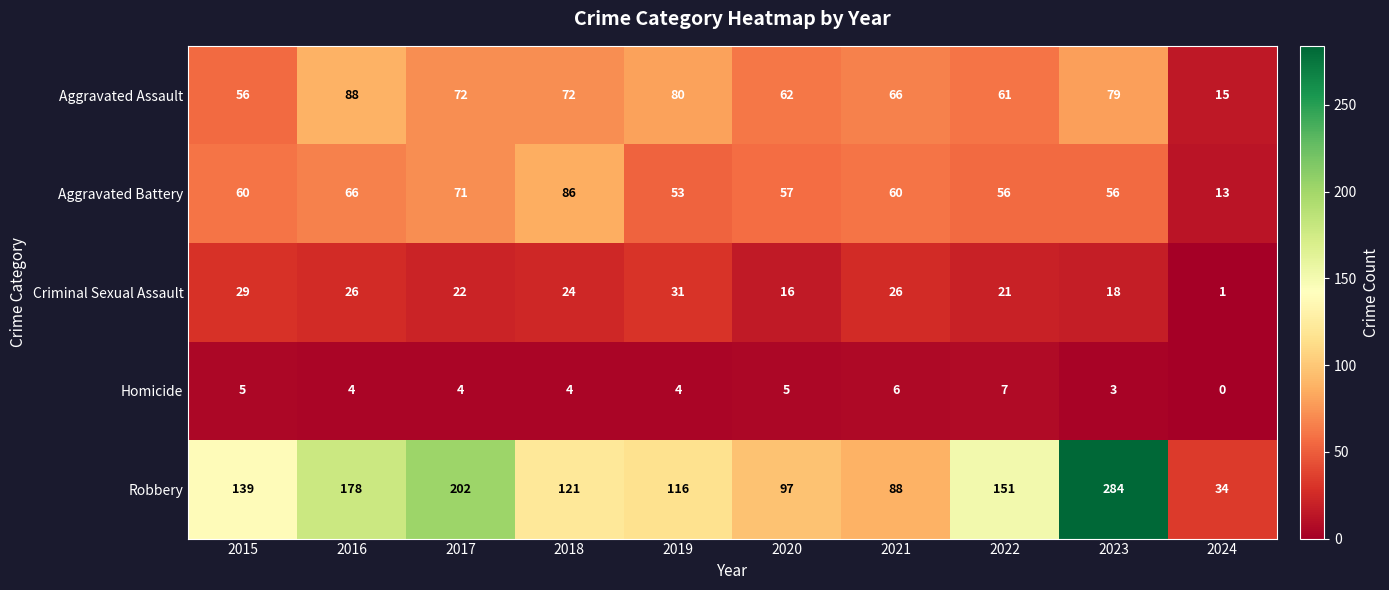

The value of Robbery at 2023 is 176. True or false?

False